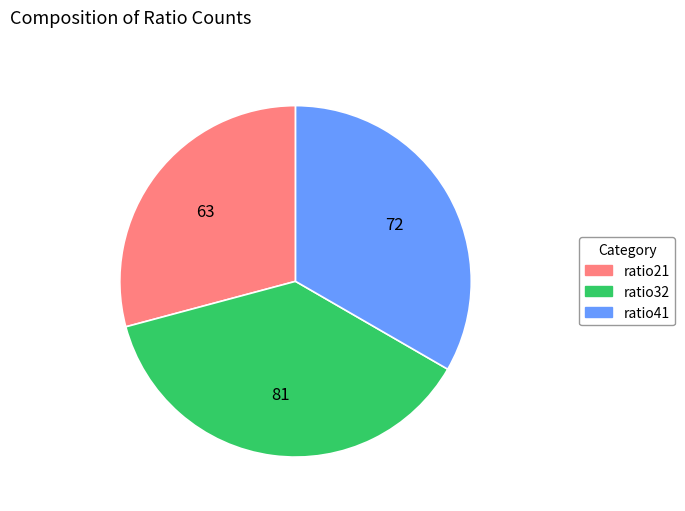

Rank the categories by value from highest to lowest.

ratio32, ratio41, ratio21